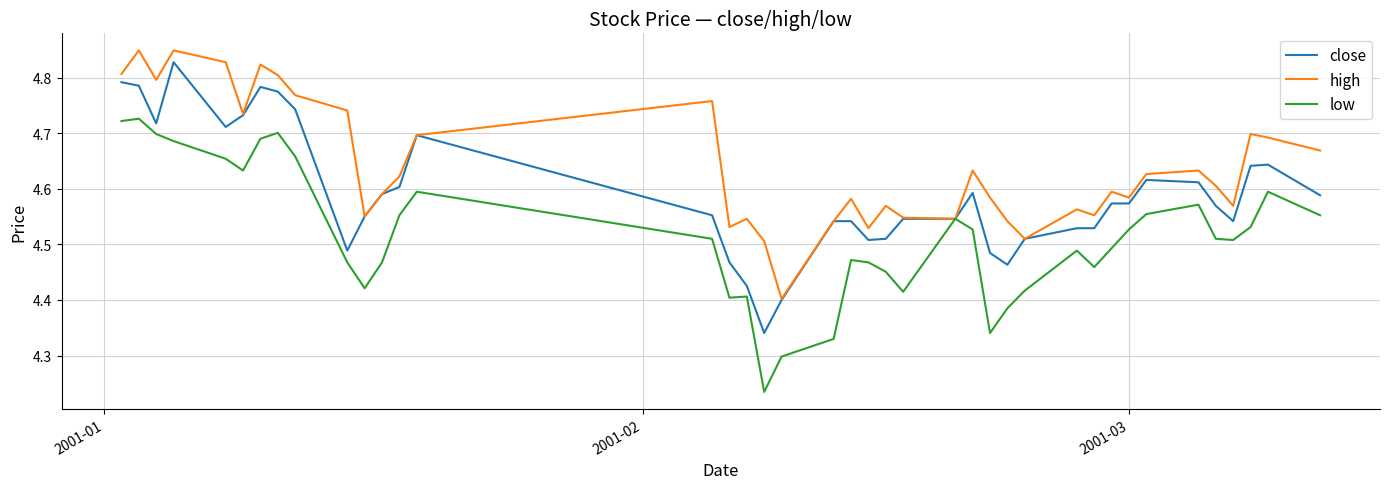

List the series in order of their overall mean, highest first.

high, close, low